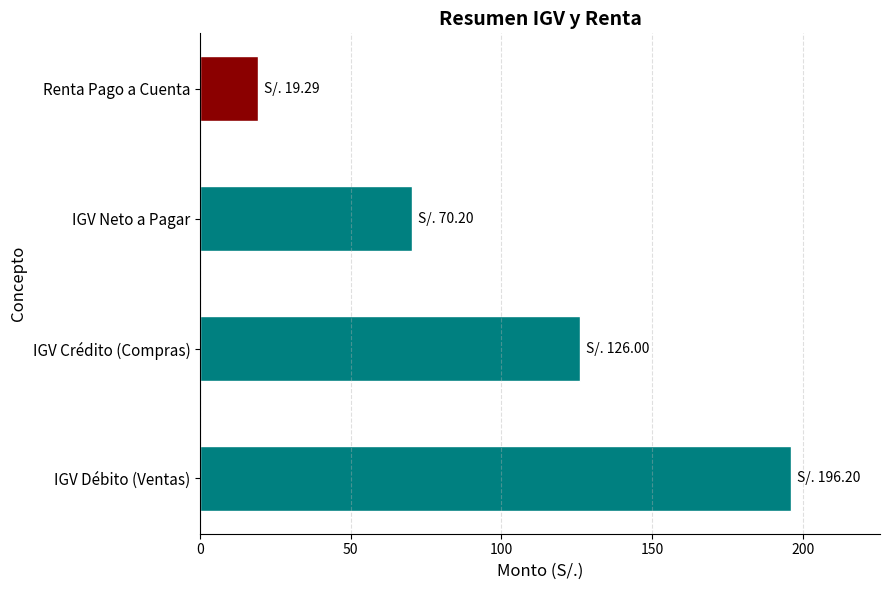

How many values are below 126?

2